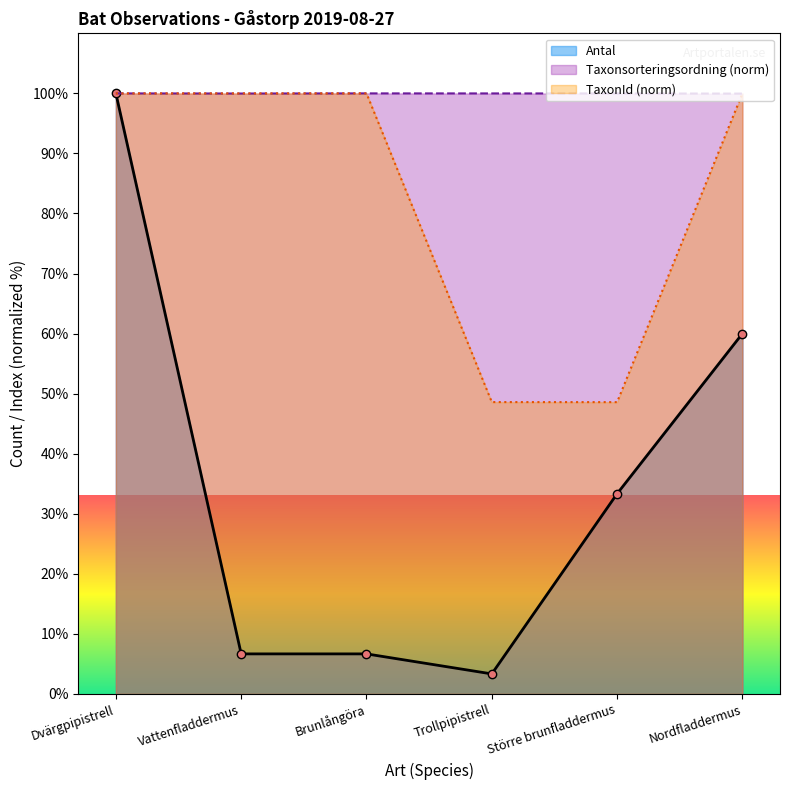

True or false: TaxonId has more than 1 points higher than both neighbors.

False